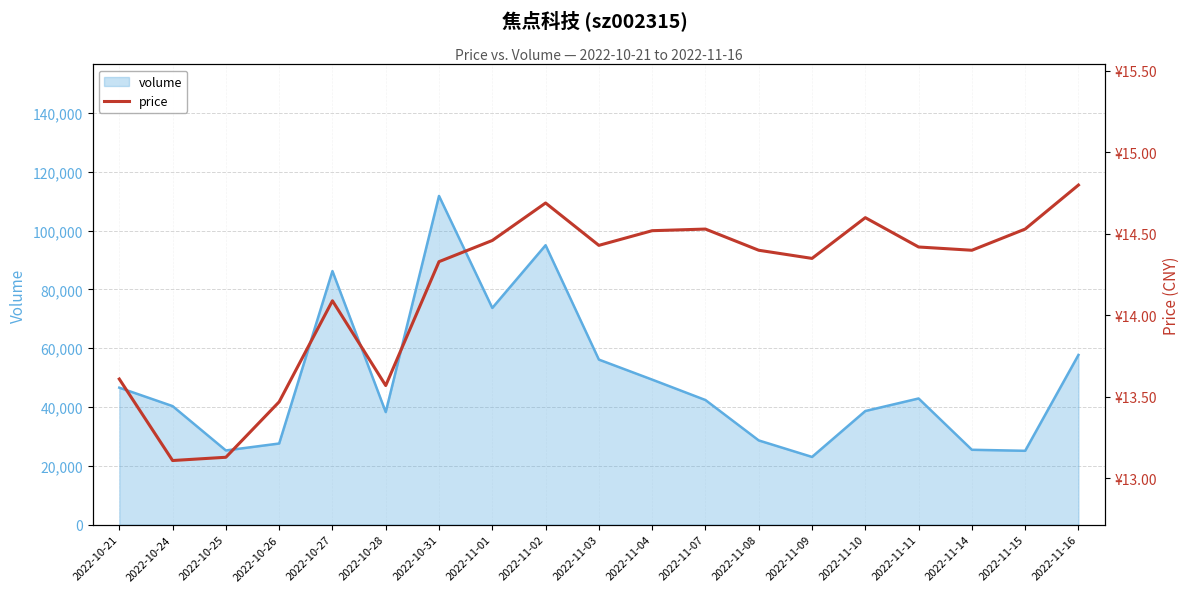

What is the maximum value shown in the chart?

14.8